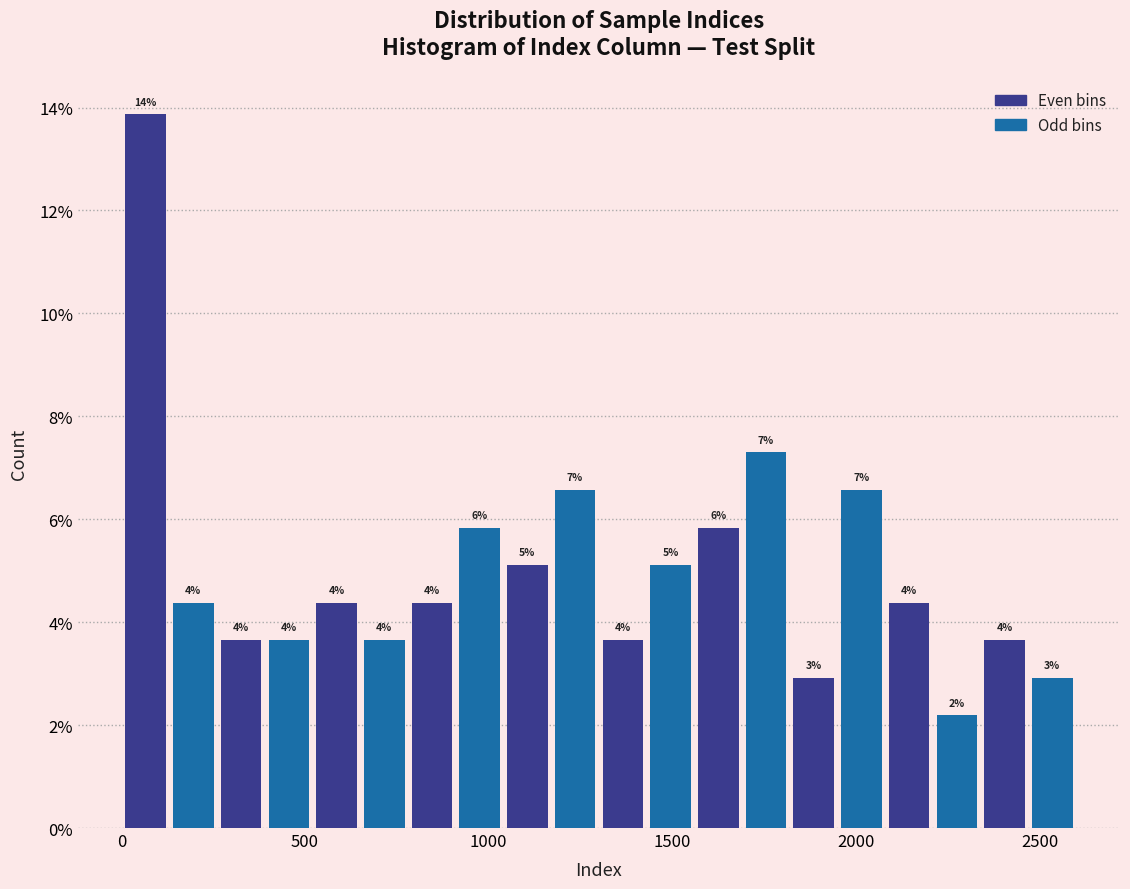

Around what value on the x-axis is the tallest bar? Give the approximate position of its centre, as read against the axis.

50